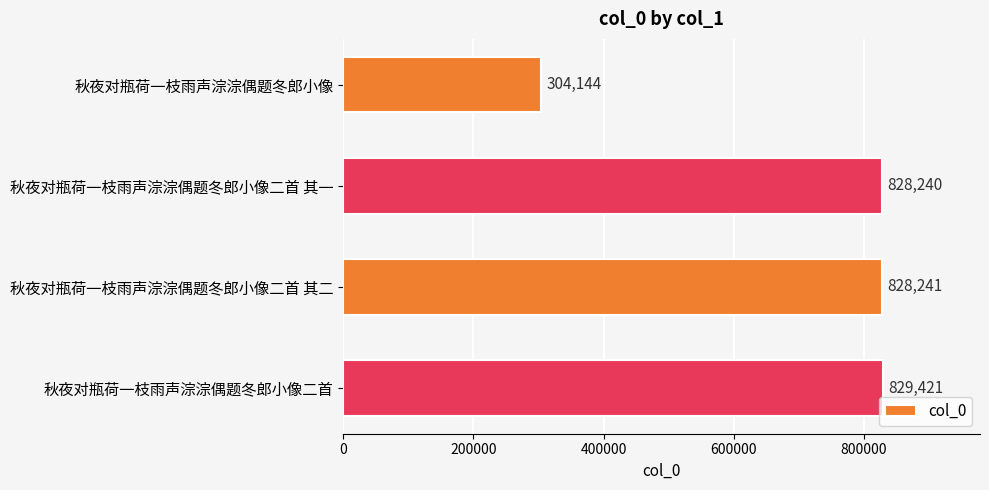

True or false: the data shows 829421 at 秋夜对瓶荷一枝雨声淙淙偶题冬郎小像二首.

True